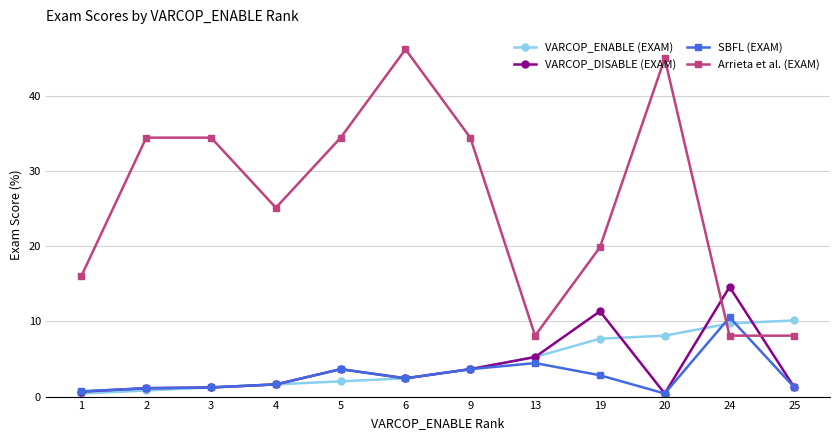

How many values in the SBFL (EXAM) series are below 2?

6